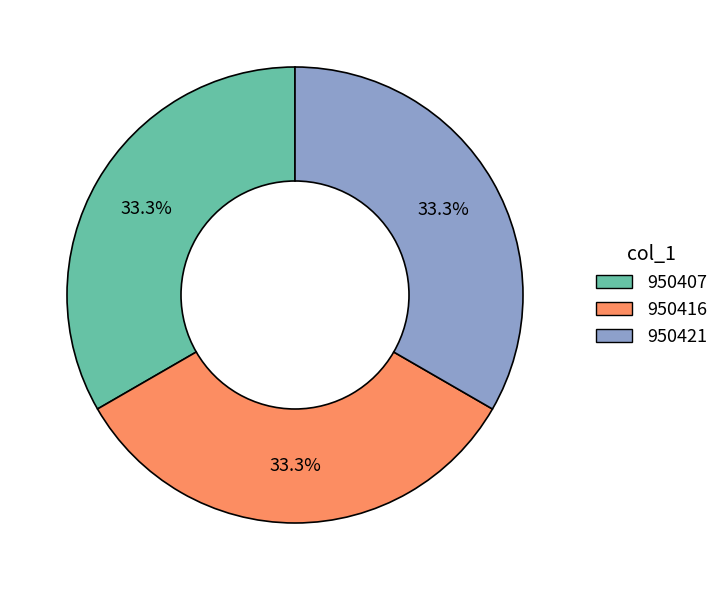

What is the total percentage of 950416 and 950407?

66.7%